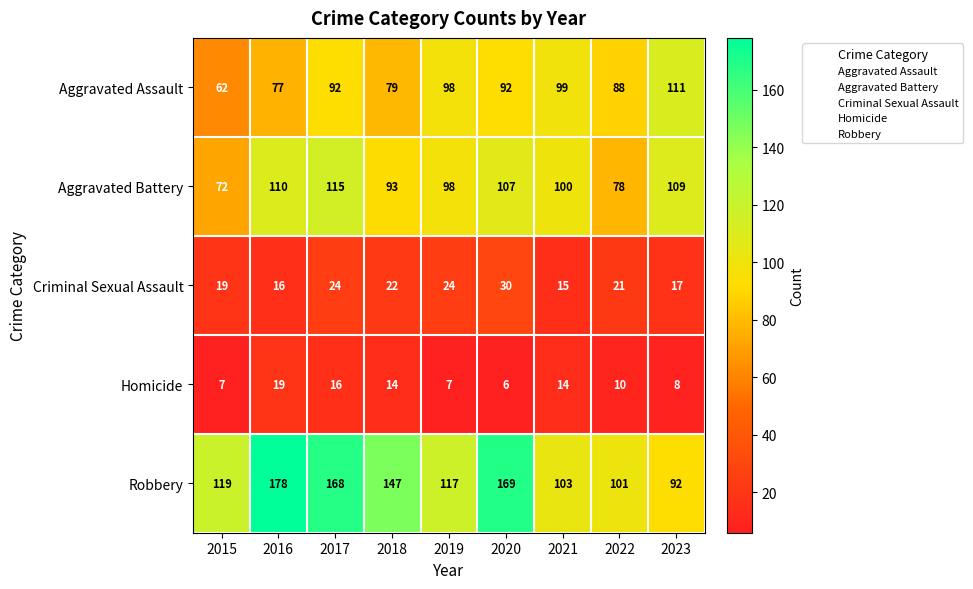

List the series in order of their peak value, highest first.

Robbery, Aggravated Battery, Aggravated Assault, Criminal Sexual Assault, Homicide